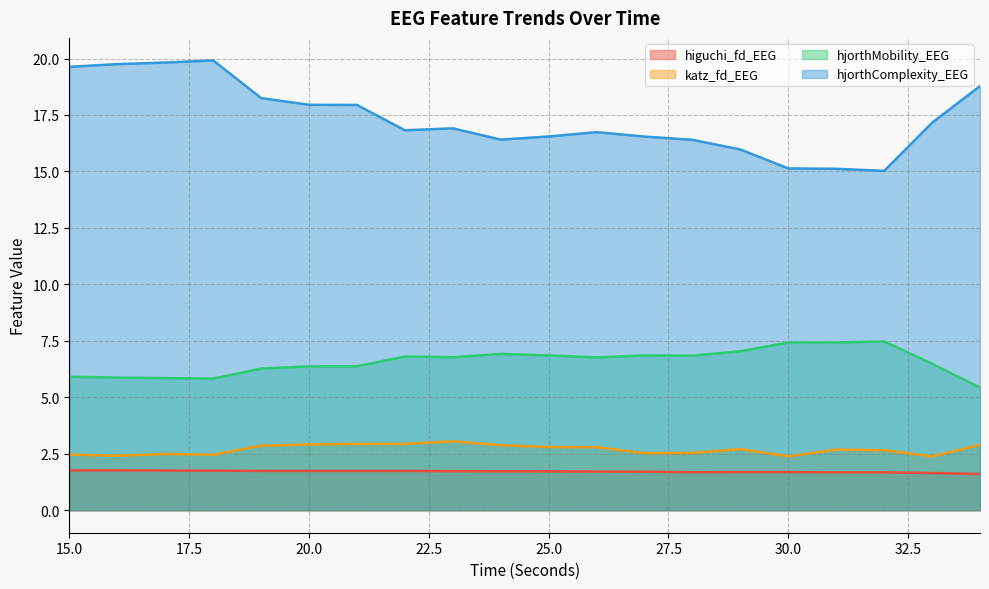

The hjorthMobility_EEG series shows 3.7 at 17. True or false?

False